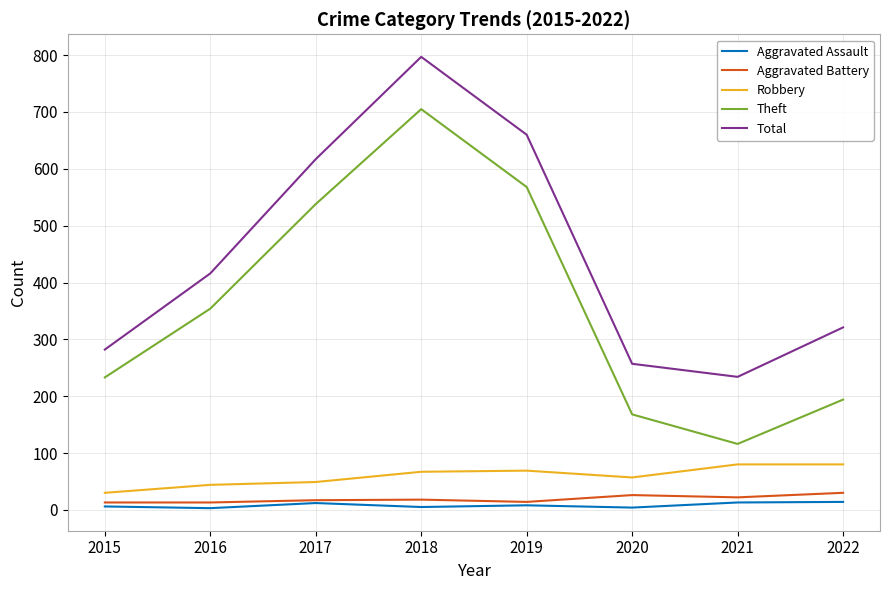

Count the Robbery values in the range 49 to 80.

6